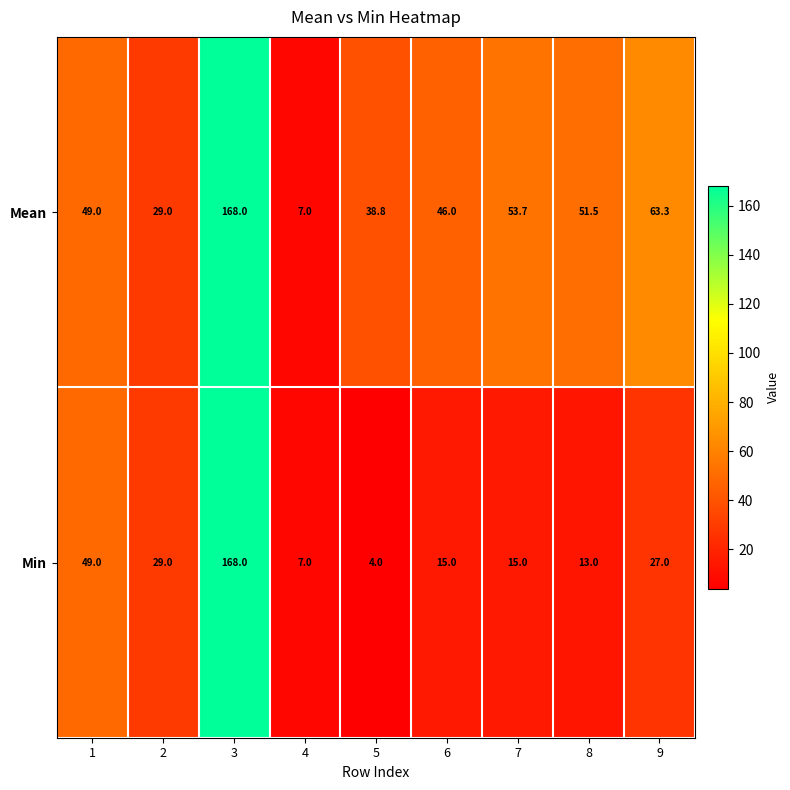

Reading right to left, what are all the values shown in this chart?

Mean: 63.3	51.5	53.7	46.0	38.8	7.0	168.0	29.0	49.0
Min: 27.0	13.0	15.0	15.0	4.0	7.0	168.0	29.0	49.0